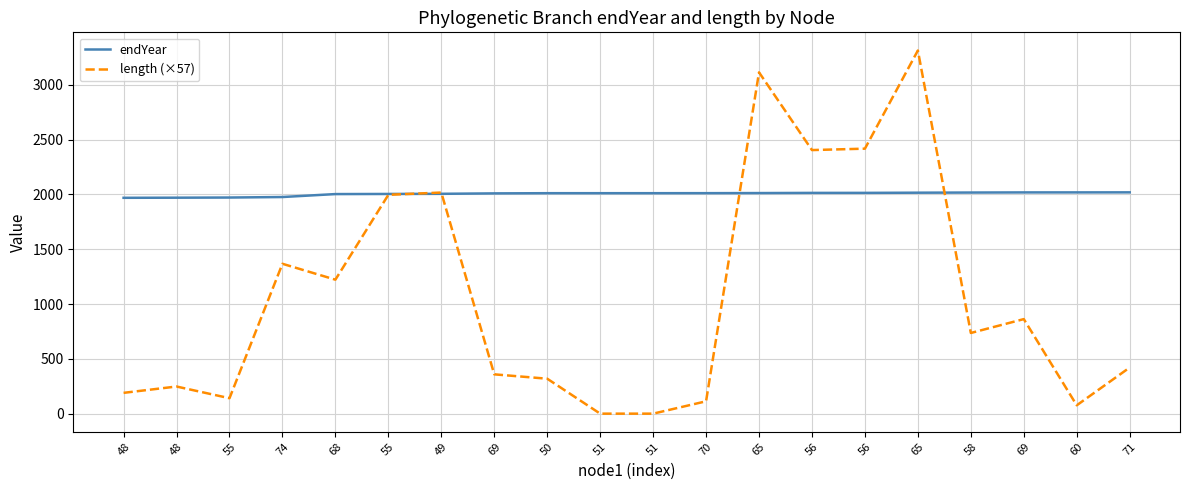

The endYear series shows 3149.0 at 51. True or false?

False